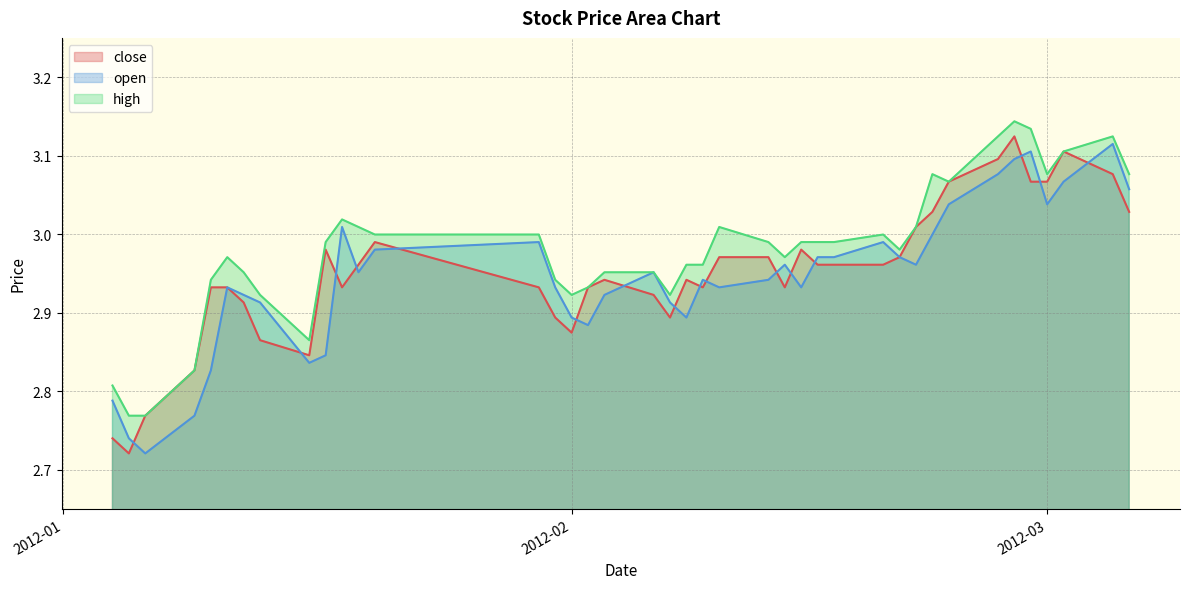

What is the approximate value of open at 2012-03-05?

3.1